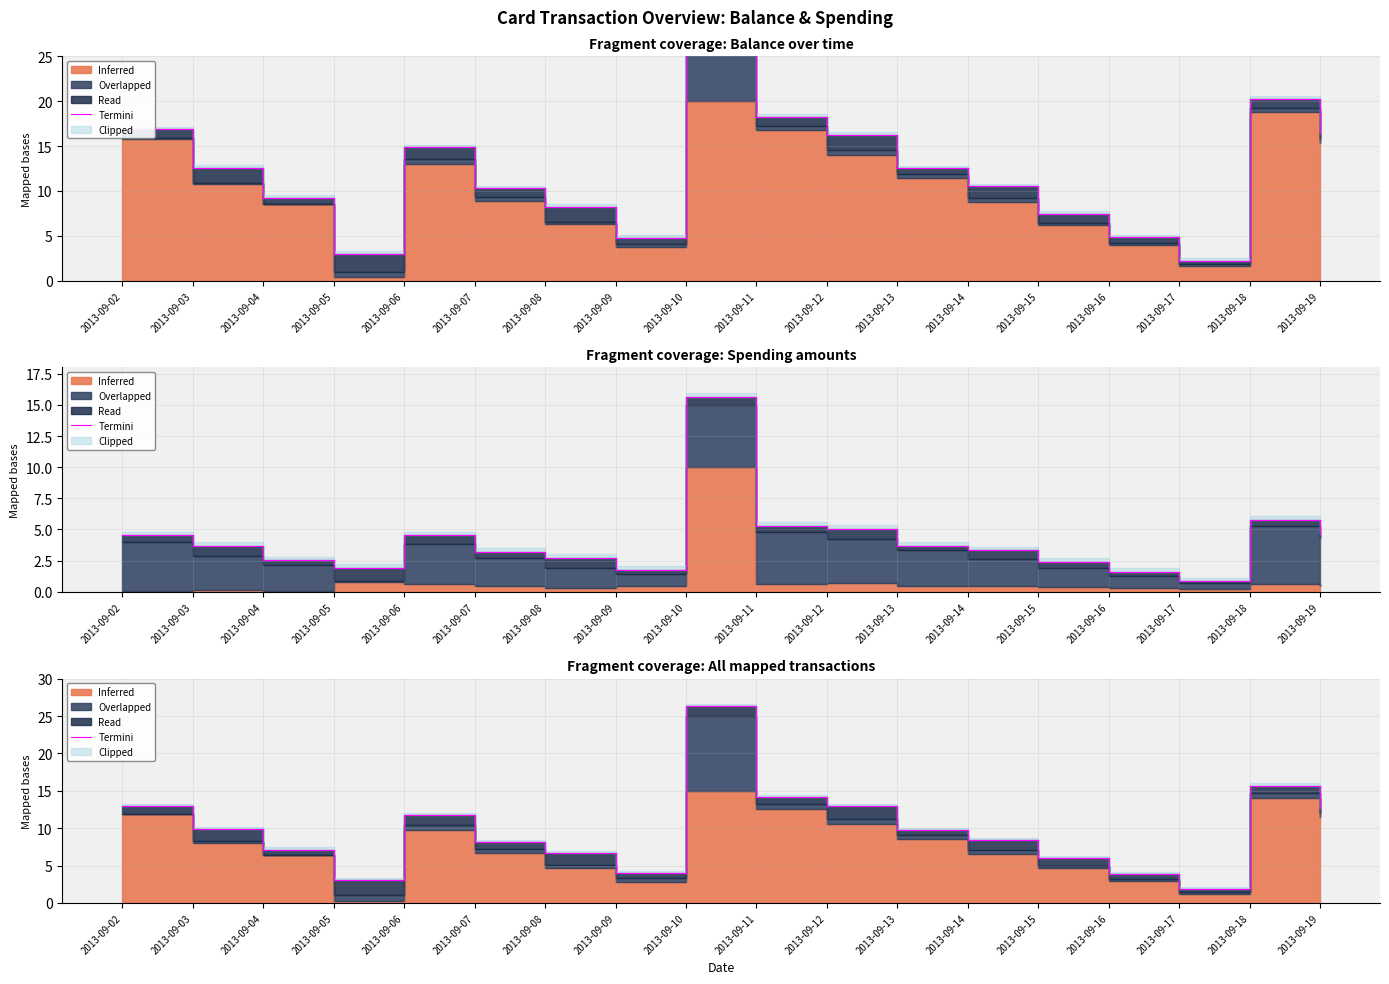

What is the approximate value at 2013-09-05?

3.1